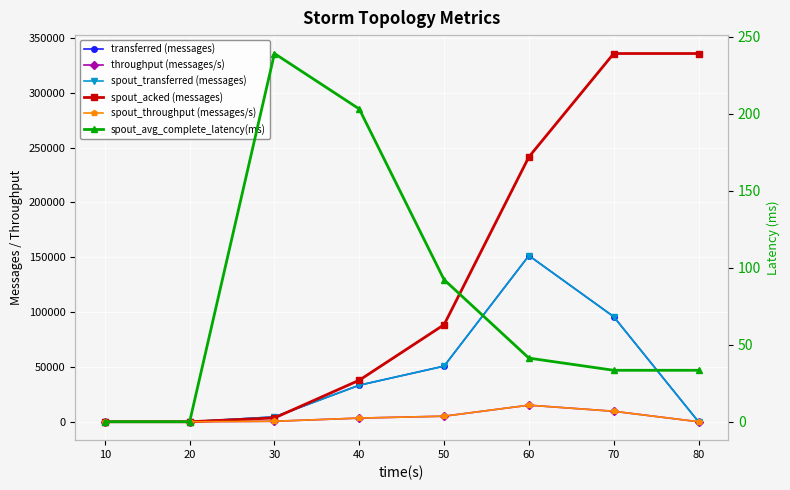

How many lines are shown in the chart?

6